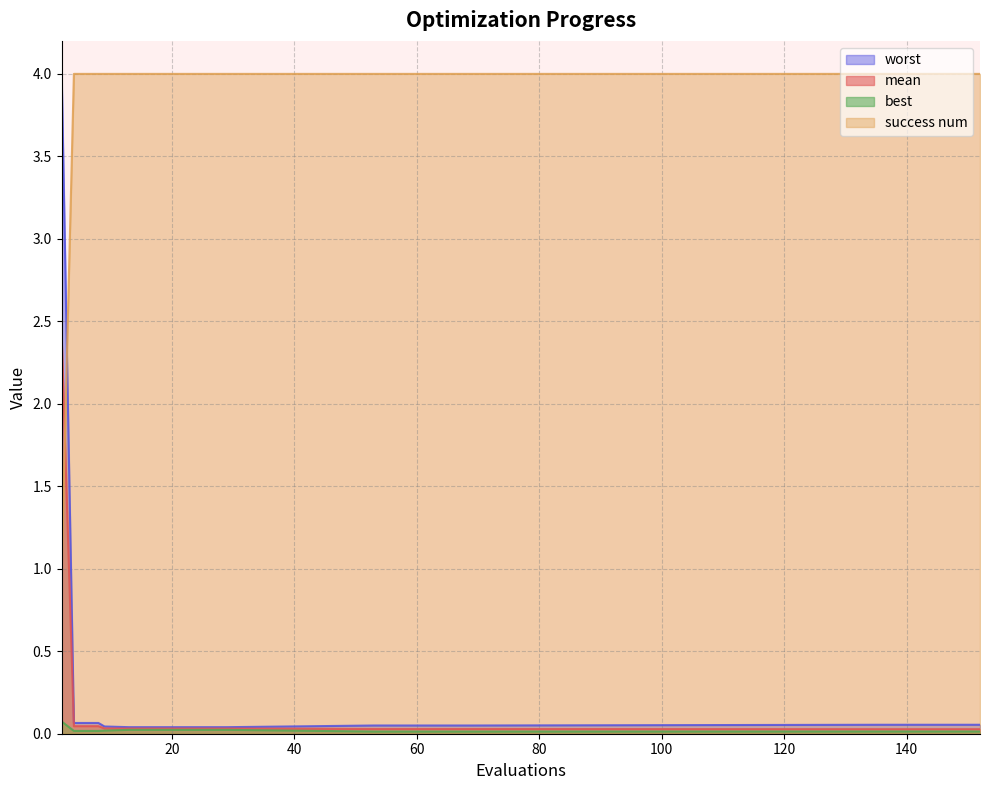

Reading left to right, transcribe all the data shown in this chart.

mean: 2.4	0.0	0.0	0.0	0.0	0.0	0.0	0.0	0.0	0.0	0.0	0.0	0.0	0.0	0.0	0.0	0.0	0.0	0.0
best: 0.1	0.0	0.0	0.0	0.0	0.0	0.0	0.0	0.0	0.0	0.0	0.0	0.0	0.0	0.0	0.0	0.0	0.0	0.0
worst: 4.0	0.1	0.1	0.0	0.0	0.0	0.0	0.0	0.0	0.0	0.0	0.0	0.0	0.0	0.1	0.1	0.1	0.1	0.1
success num: 1.0	4.0	4.0	4.0	4.0	4.0	4.0	4.0	4.0	4.0	4.0	4.0	4.0	4.0	4.0	4.0	4.0	4.0	4.0